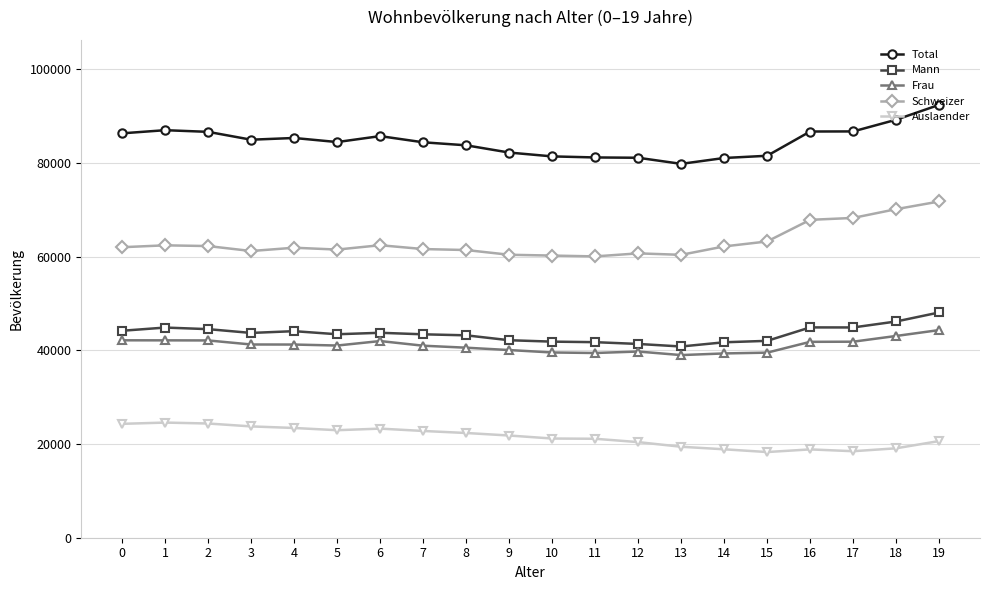

At which label does Schweizer reach its peak?

19